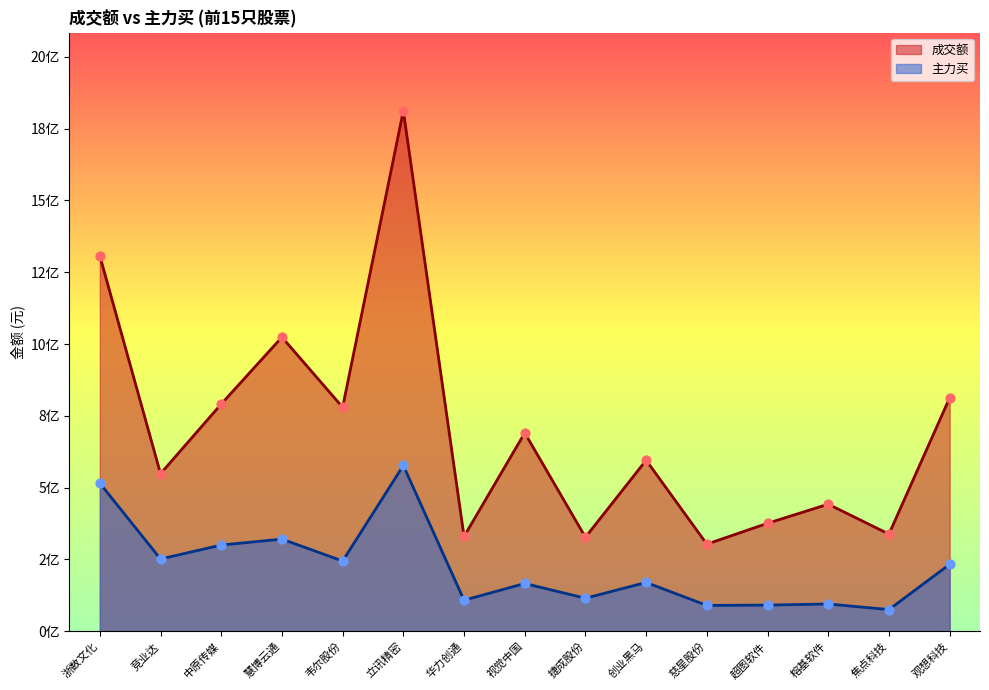

Which series reaches the minimum Y coordinate?

主力买